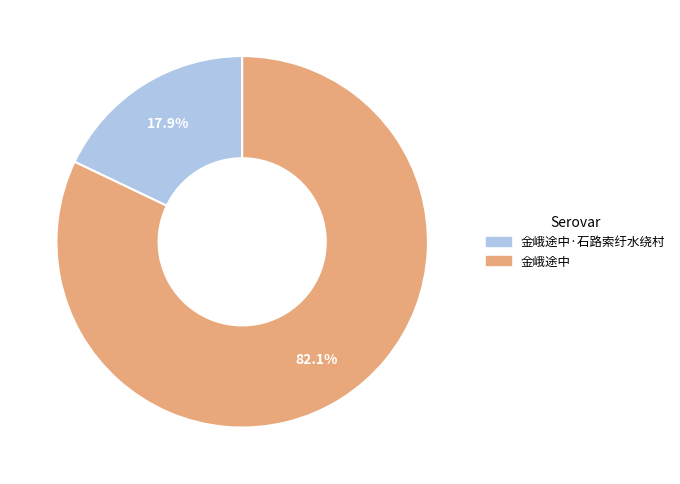

True or false: 金峨途中·石路索纡水绕村 accounts for 18% of the total.

True